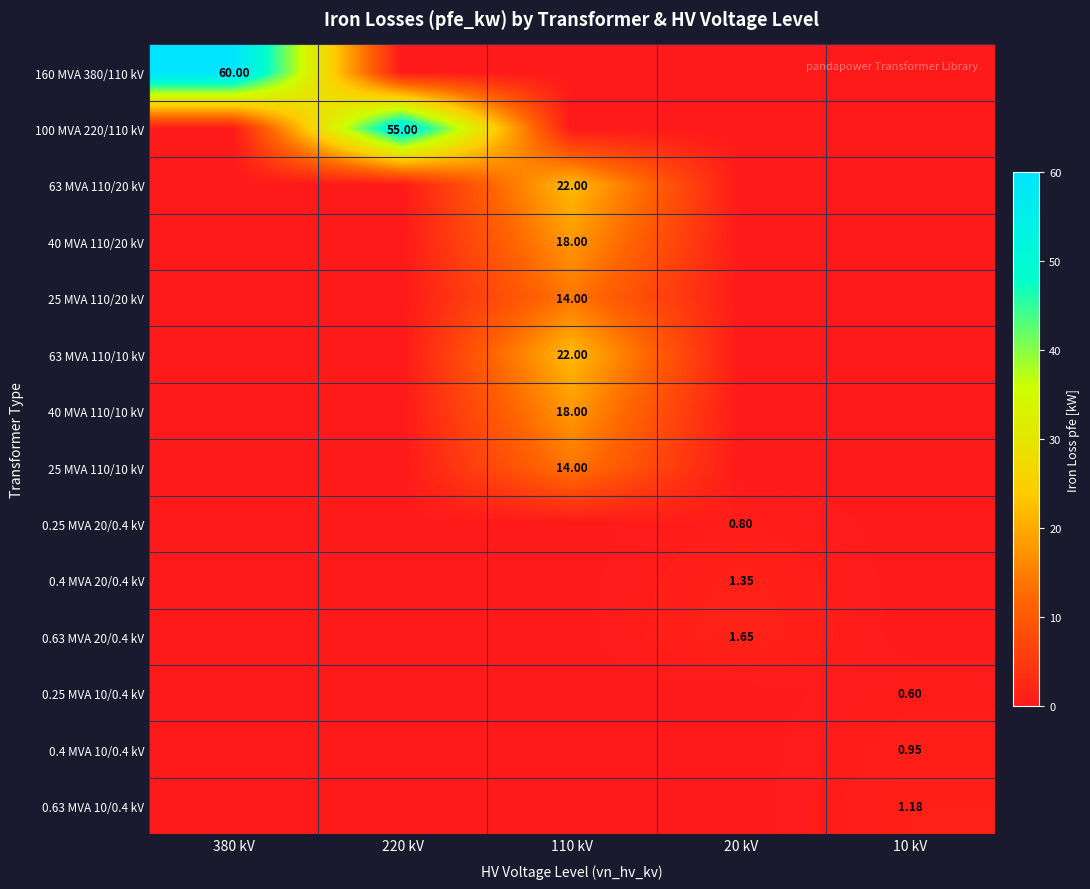

Which category has the lowest value across all series?

220 kV